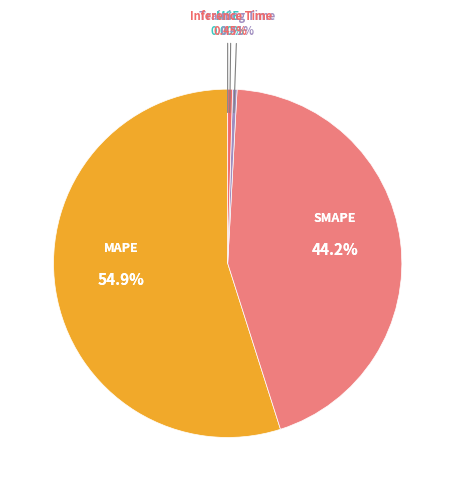

To the nearest percent, what is the average slice percentage?

20%